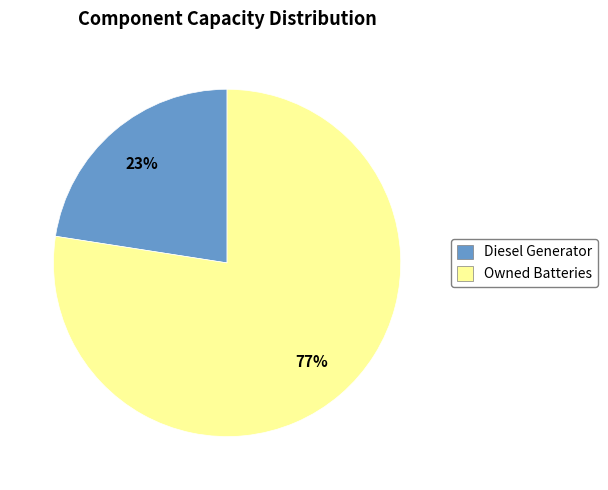

What percentage is the Diesel Generator slice, to the nearest percent?

23%